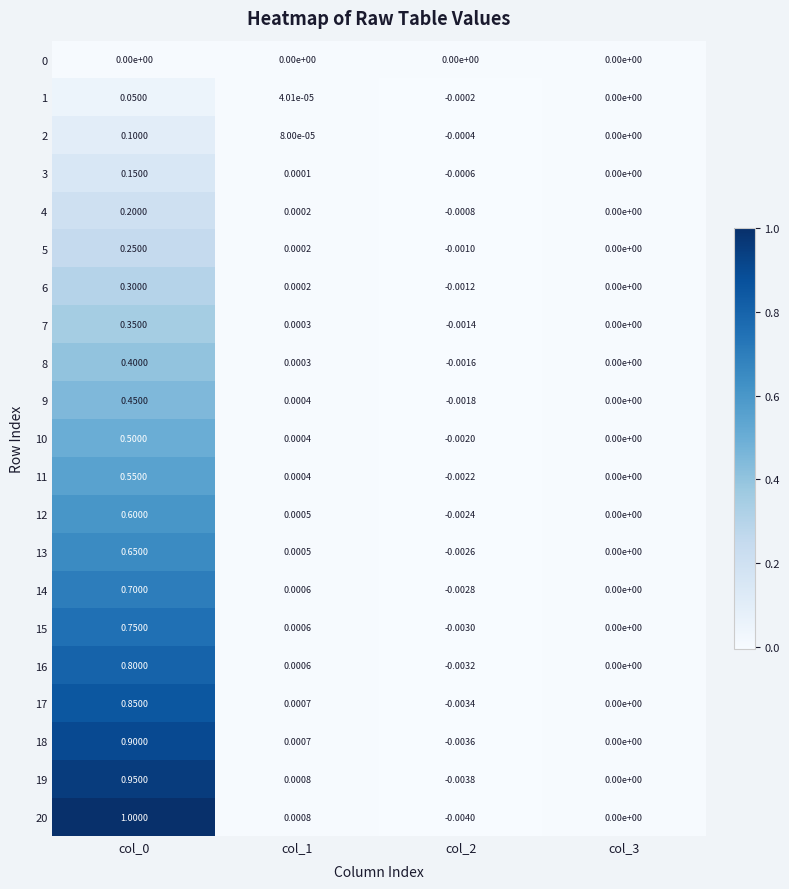

Is the value of 7 at col_1 greater than the value of 16 at col_3?

Yes